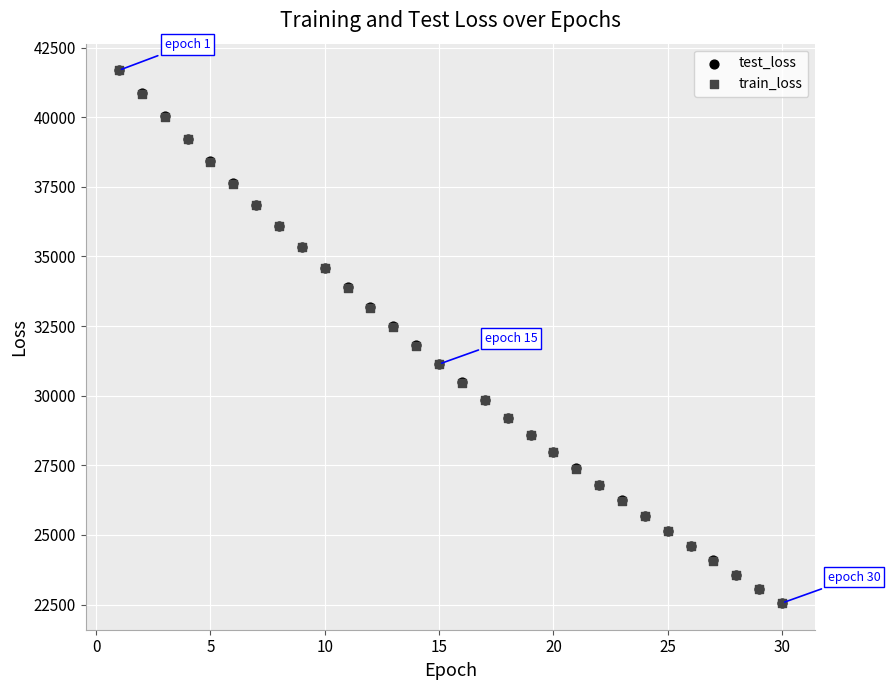

Which series has the largest Y range (max minus min)?

train_loss